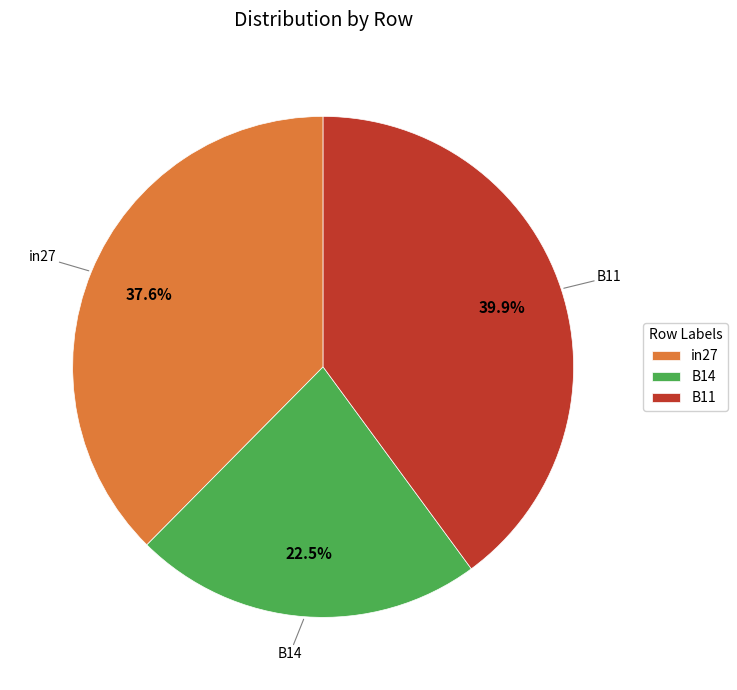

What is the total percentage of B11 and B14?

62.4%